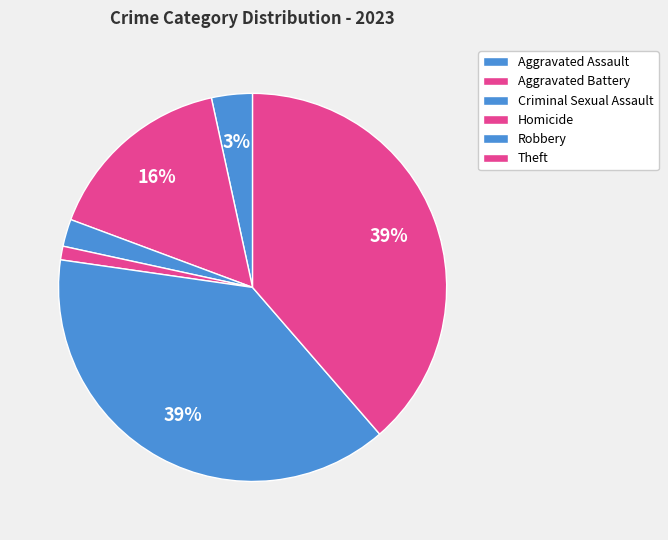

Which category has the biggest portion of the pie?

Robbery